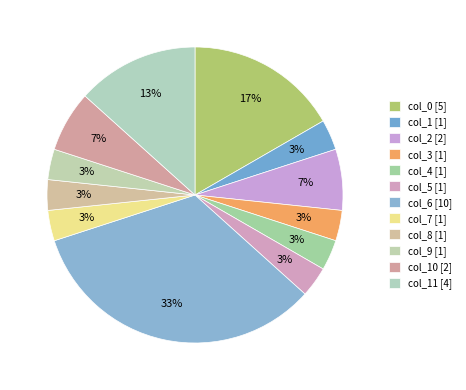

Count the number of slices in the pie.

12